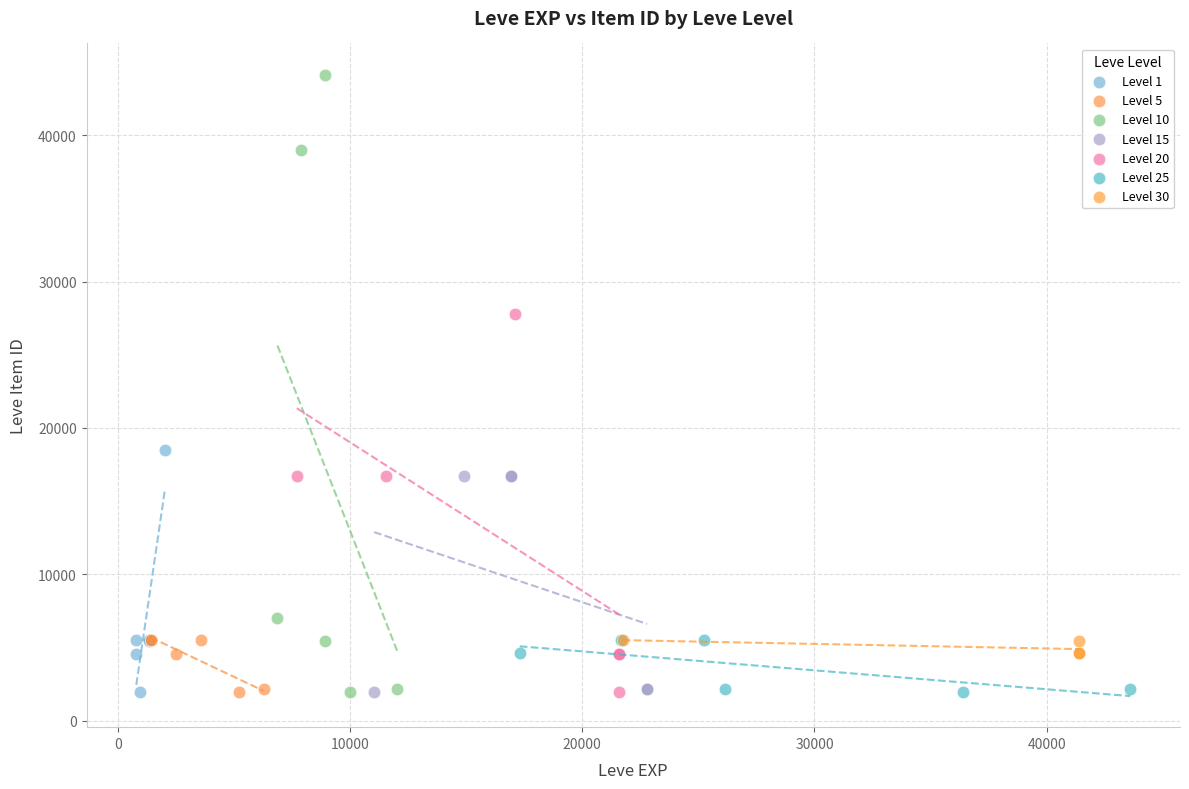

Which series has the largest Y range (max minus min)?

Level 10